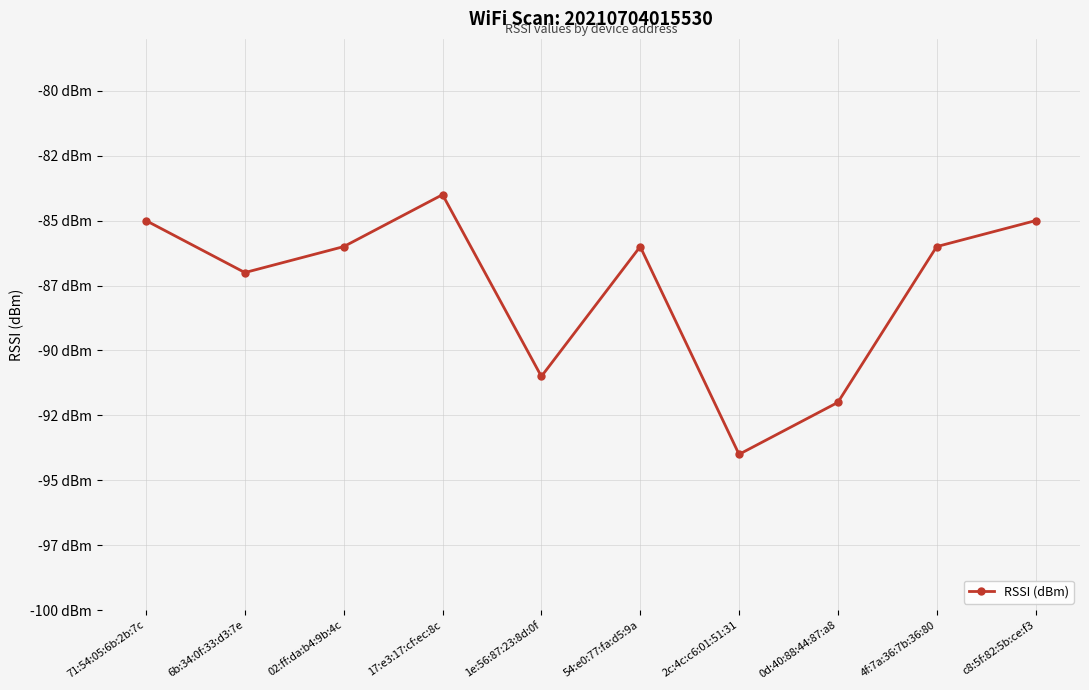

What is the label of the 3rd point from the left?

02:ff:da:b4:9b:4c